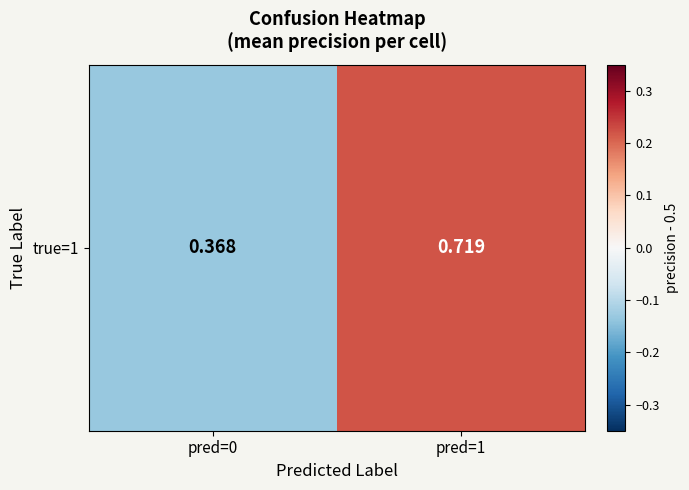

What is the sum of all values?

0.1